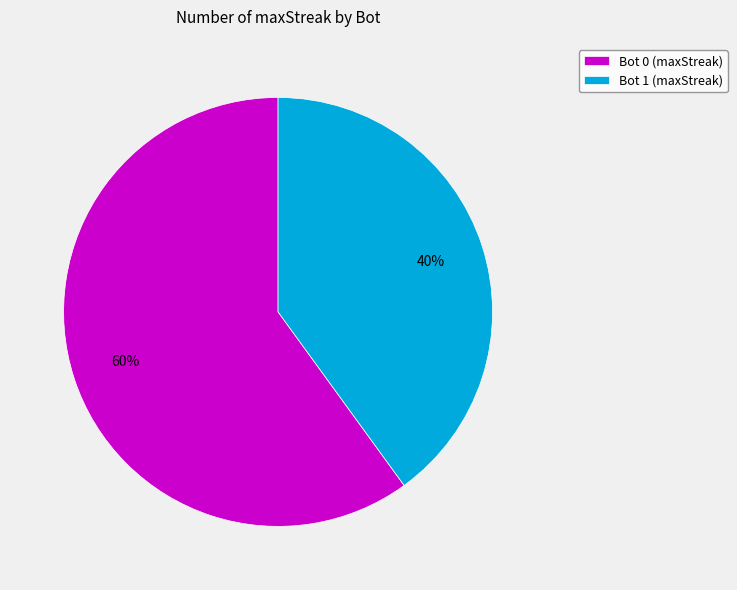

Count the number of slices in the pie.

2